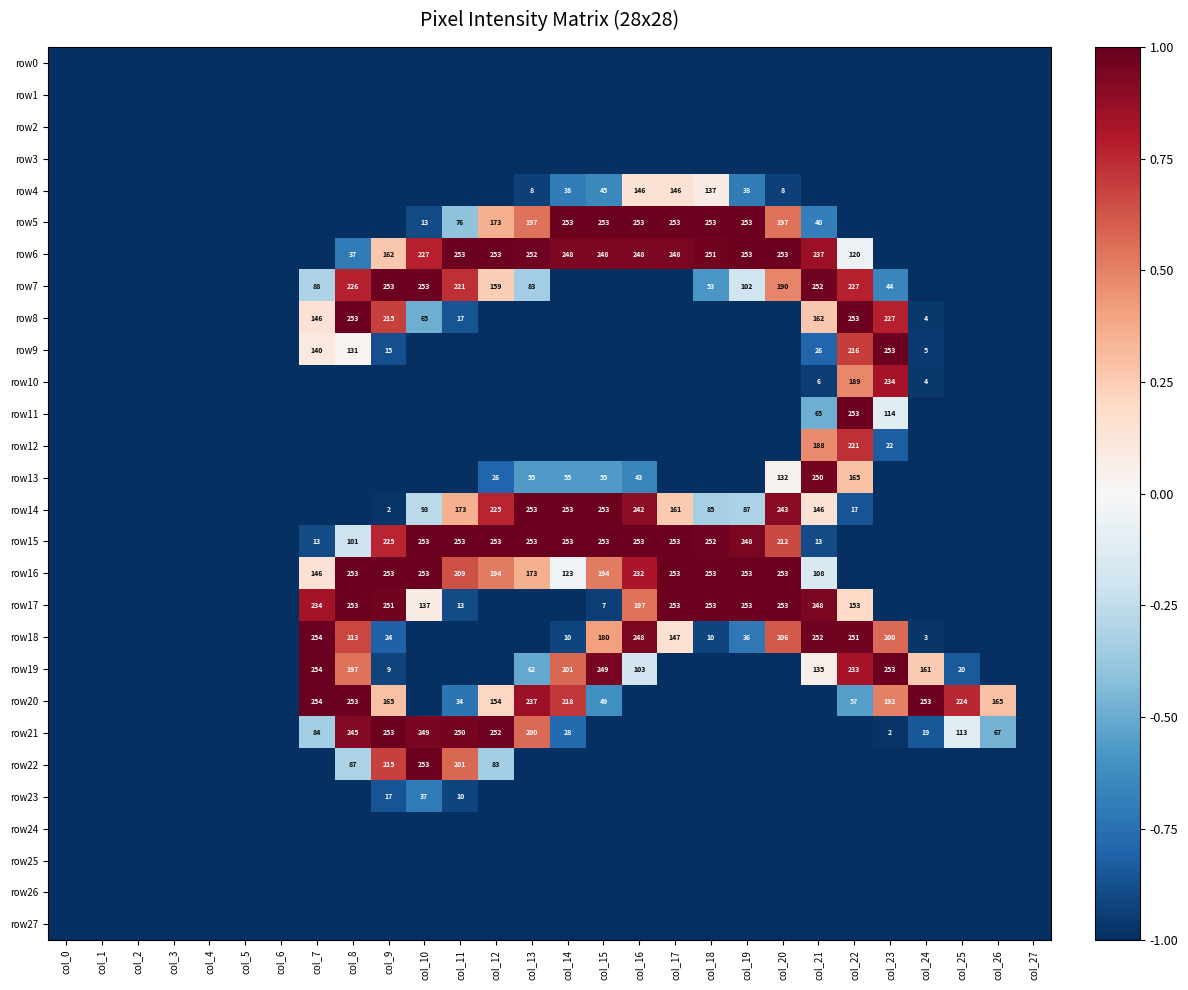

Count the number of categories in the chart.

28